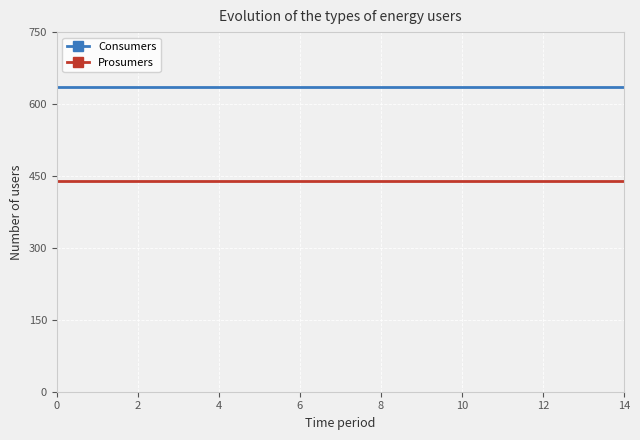

Reading right to left, transcribe all the data shown in this chart.

Consumers: 635	635	635	635	635	635	635	635	635	635	635	635	635	635	635
Prosumers: 440	440	440	440	440	440	440	440	440	440	440	440	440	440	440